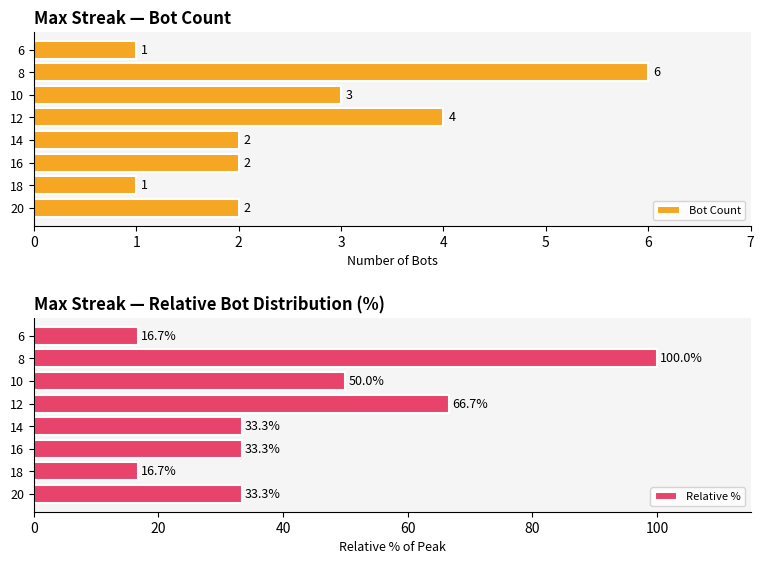

At which label is Bot Count closest to 3?

10